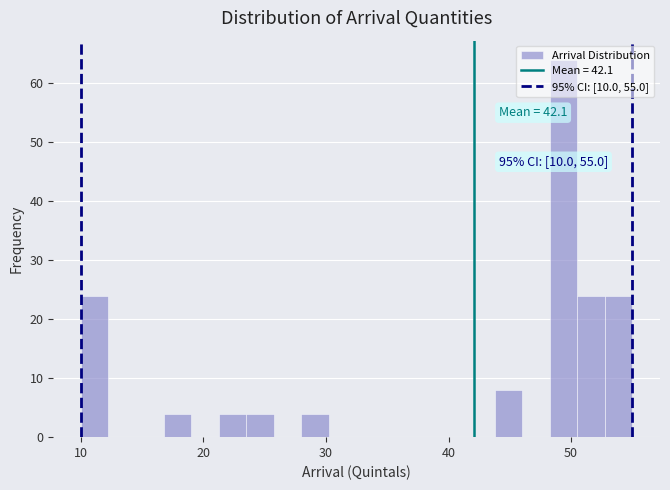

Read against the x-axis, roughly where is the centre of the tallest bar?

49